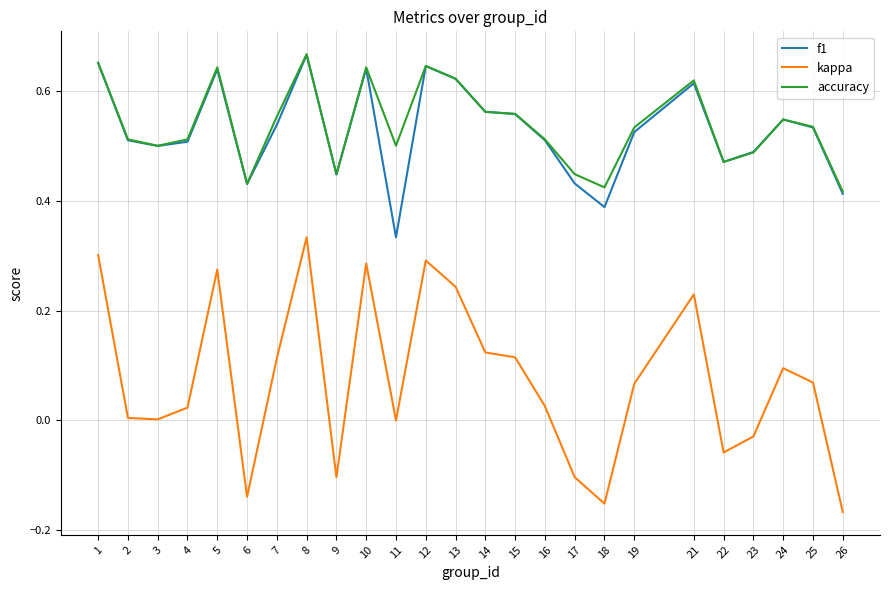

Which category has the highest value in the kappa series?

8